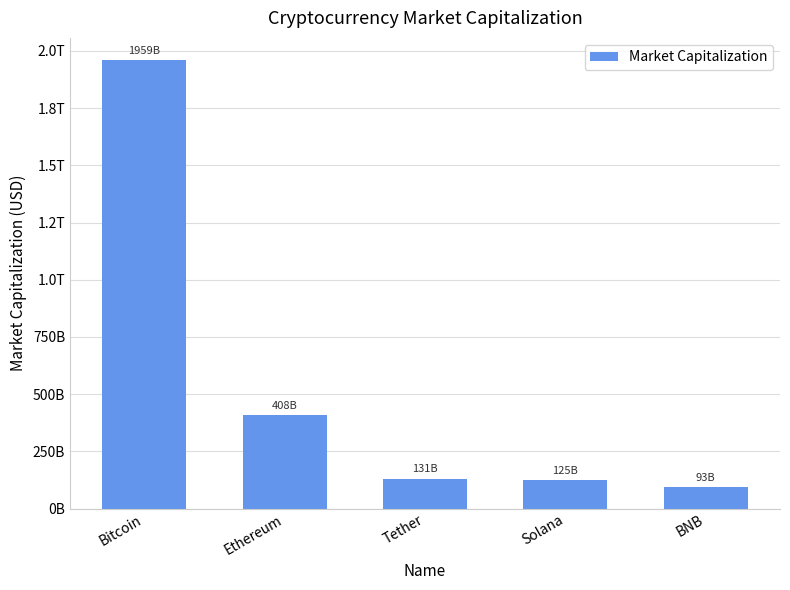

Which category has the highest value across all series?

Bitcoin